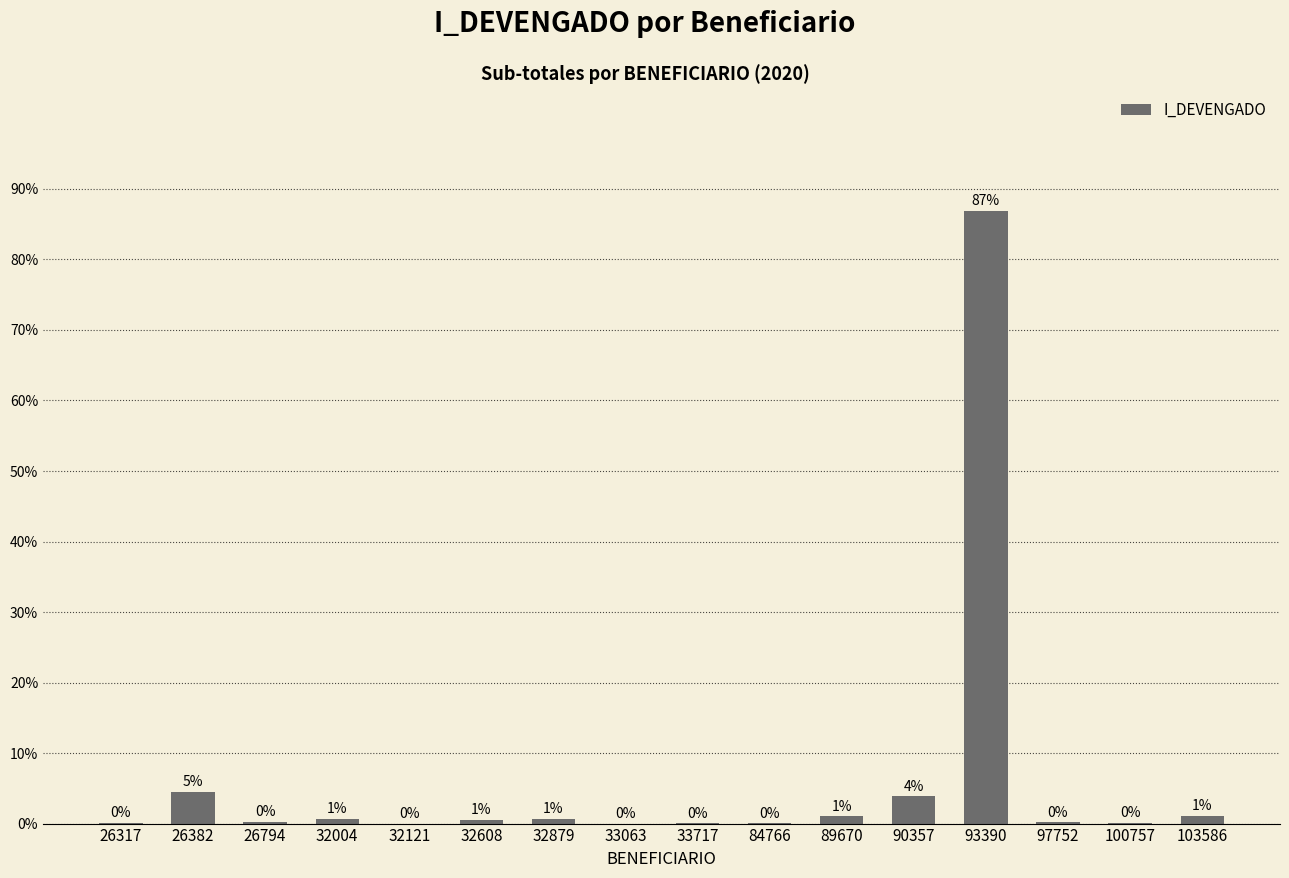

The chart shows a value of 0.0 at 33063. True or false?

True